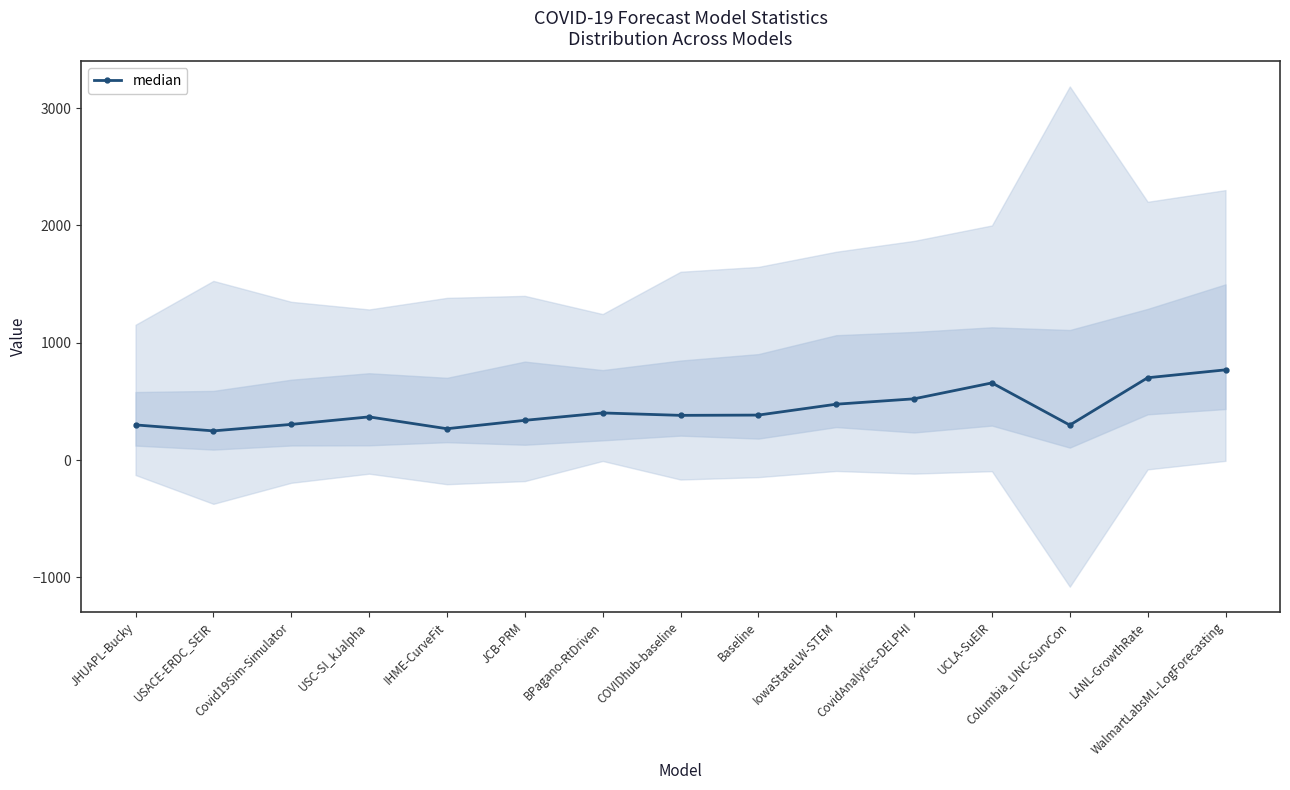

The chart shows a value of 594.4 at BPagano-RtDriven. True or false?

False